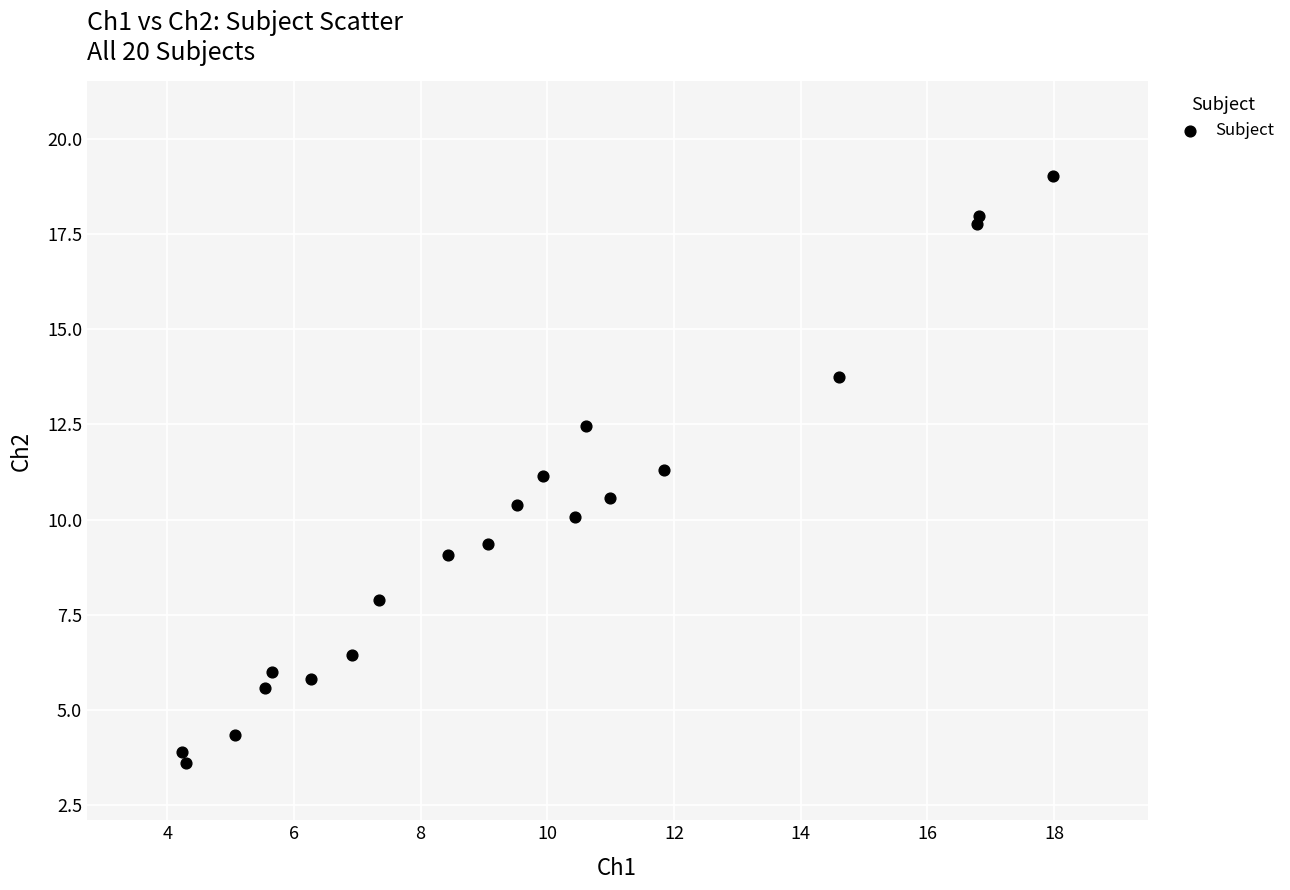

What is the range of X values (max minus min)?

13.7